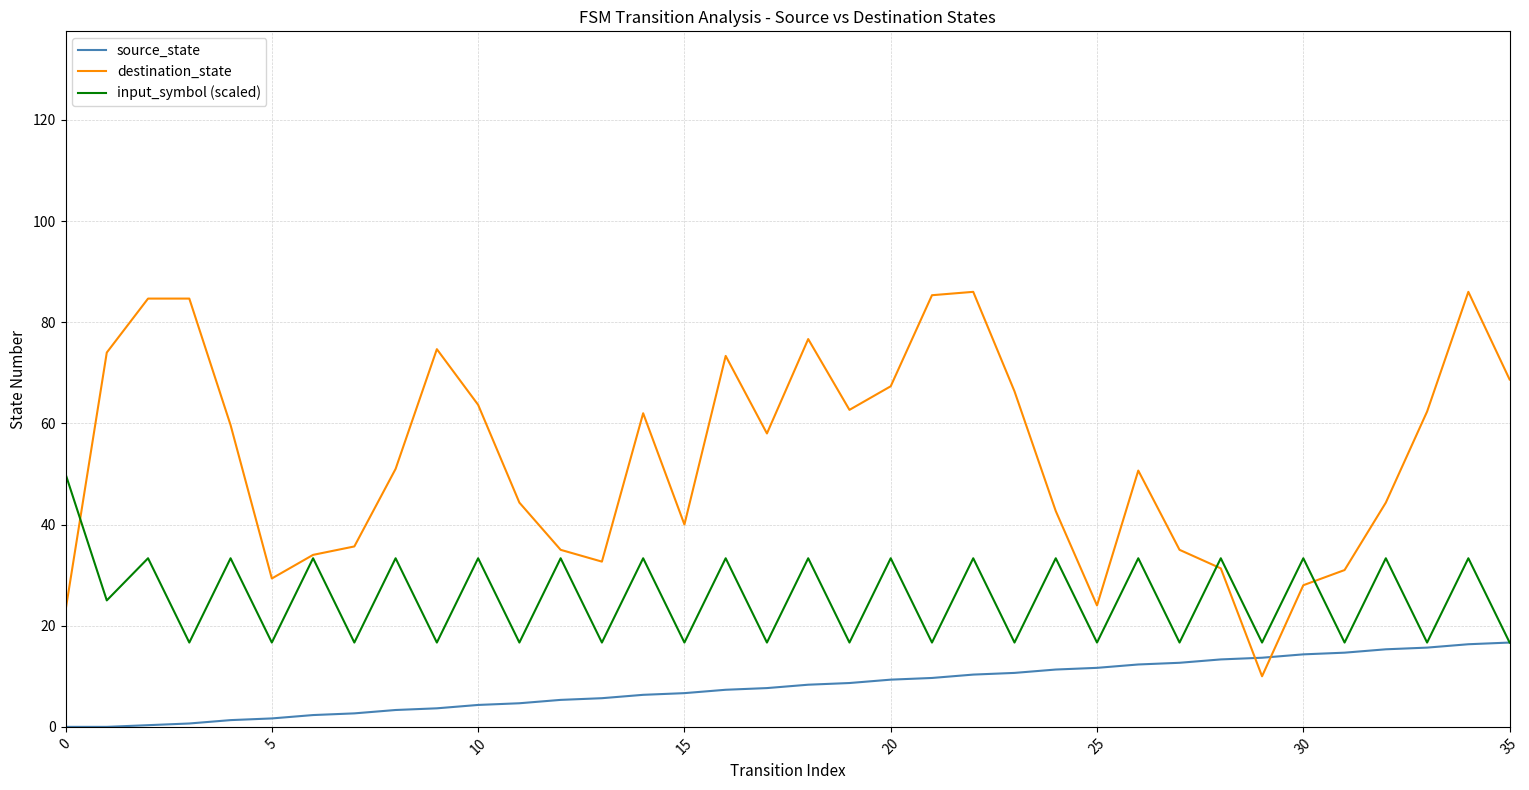

What is the highest value of the source_state series?

16.7